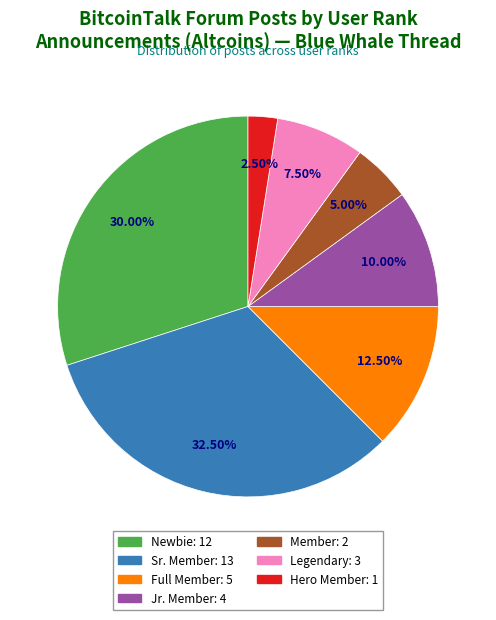

Between Jr. Member and Full Member, which is larger?

Full Member